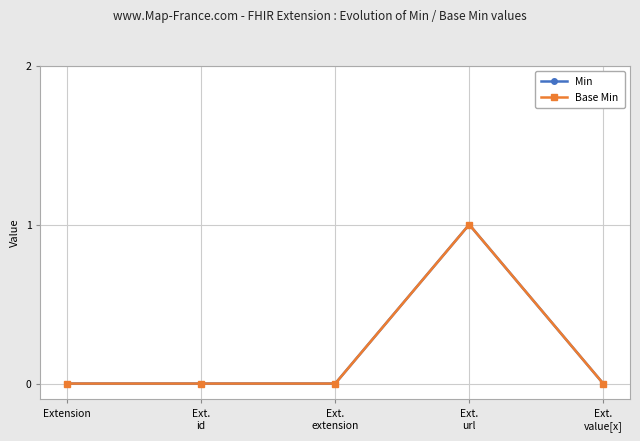

Is this an area chart (filled region under the line)?

No